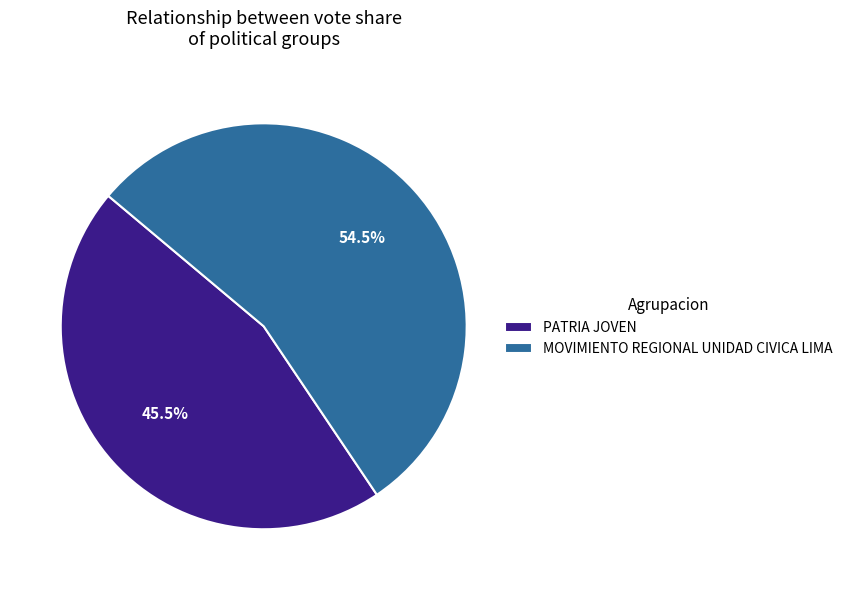

Which slice is the smallest?

PATRIA JOVEN